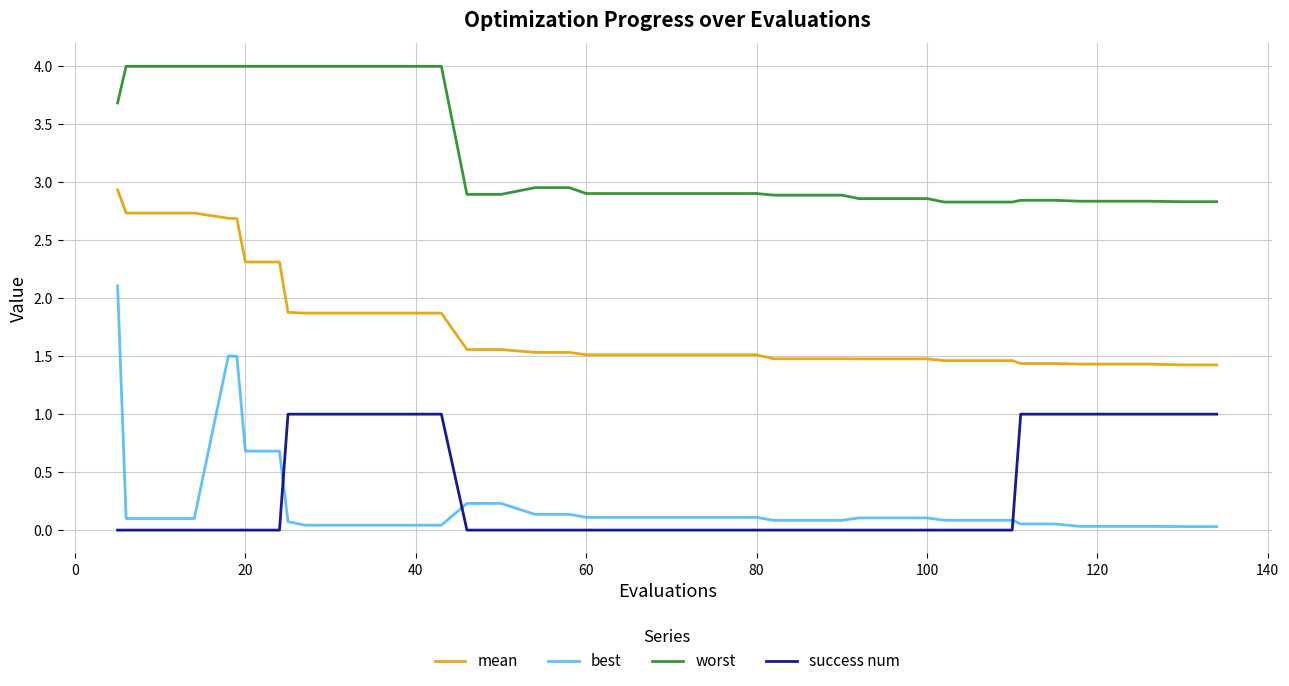

Rank the series by their maximum value, from highest to lowest.

worst, mean, best, success num